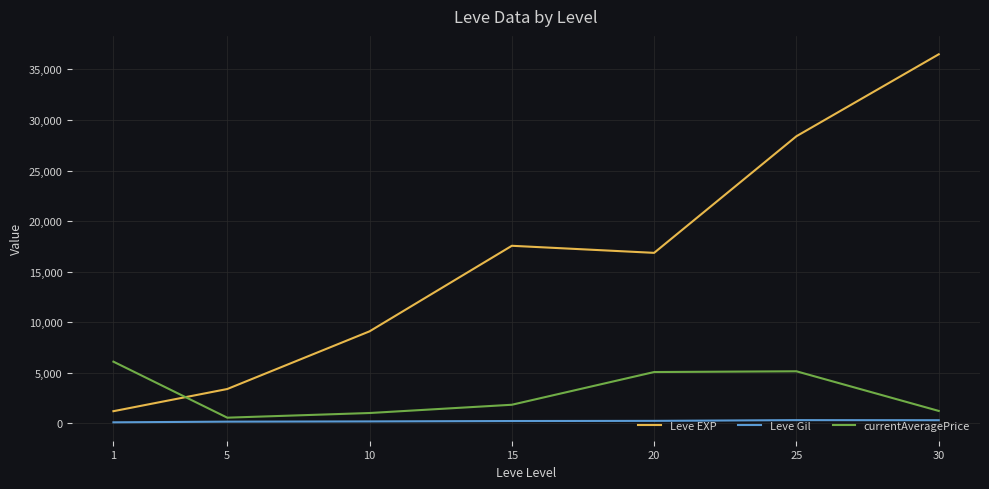

Which series changed the most between 15 and 25?

Leve EXP